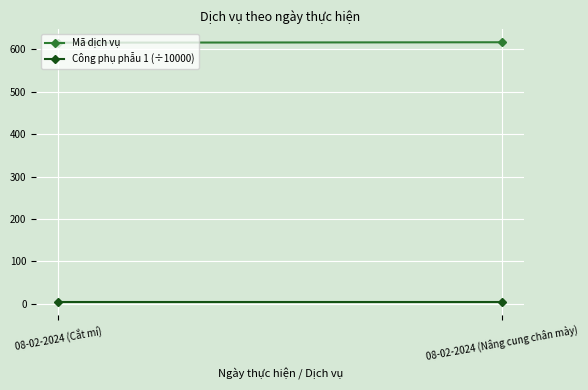

What is the label of the 1st point from the right?

08-02-2024 (Nâng cung chân mày)